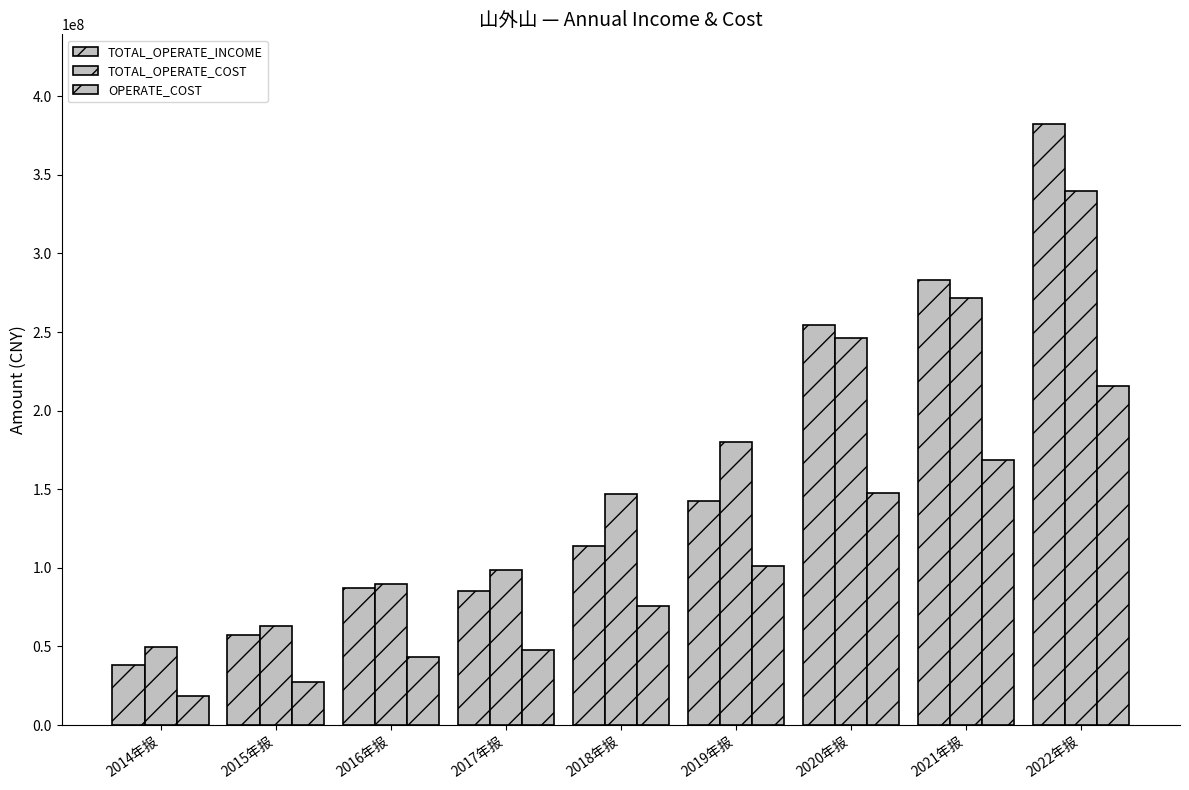

How many bars are there in total?

27